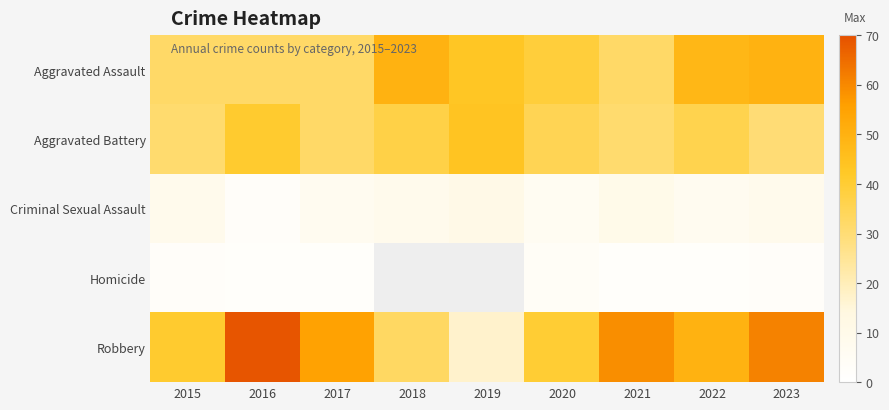

Where does the Aggravated Assault series first go above 39?

2018